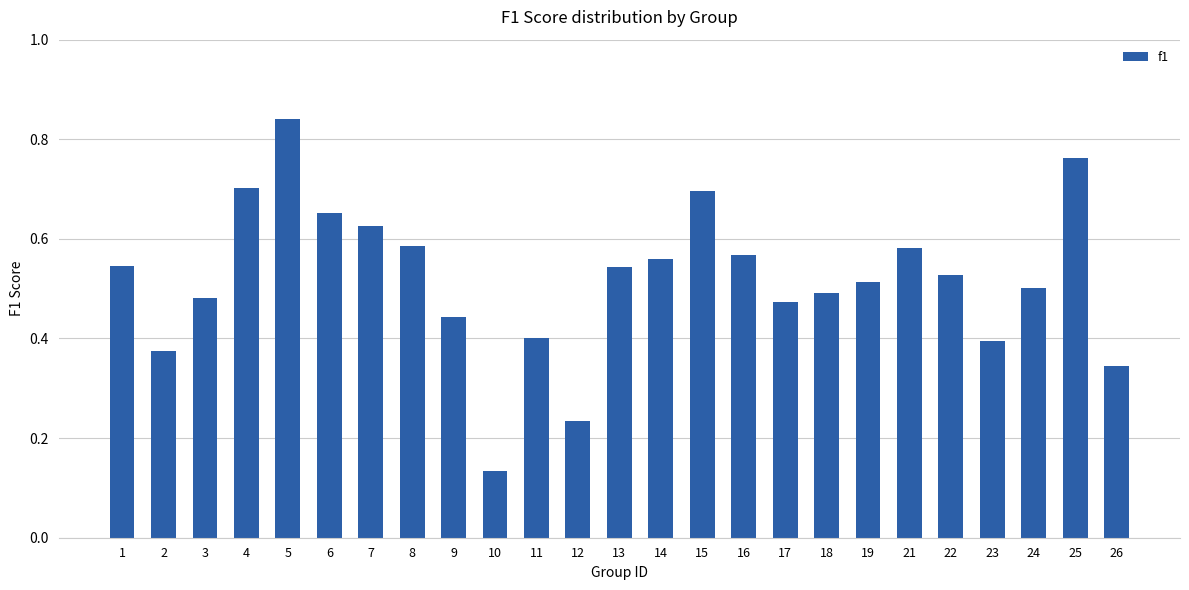

Which category has the lowest value across all series?

10